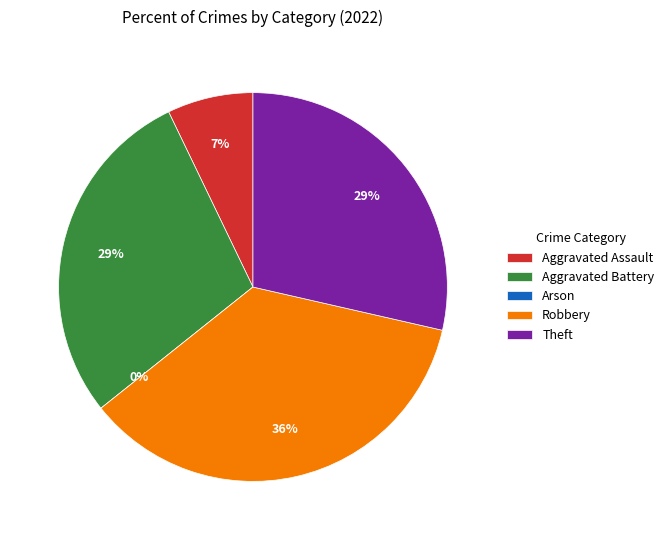

Rank the categories by value from highest to lowest.

Robbery, Aggravated Battery, Theft, Aggravated Assault, Arson